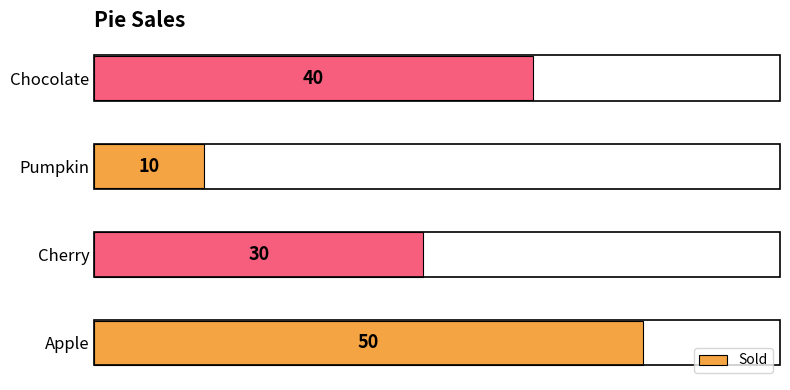

What is the difference between the second highest and second lowest values?

10